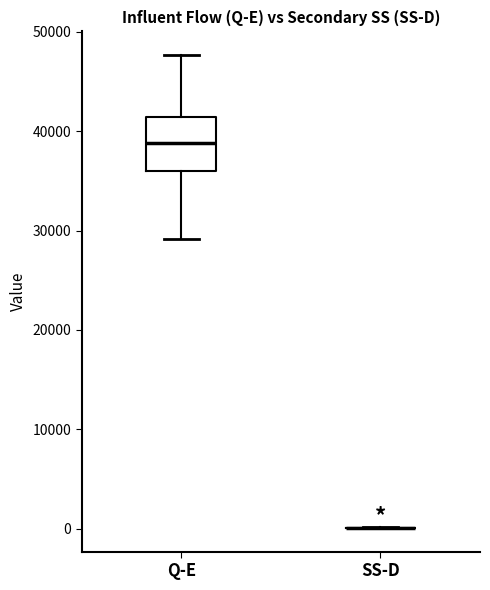

Reading left to right, read every box against the y-axis: the position of its median line, the range the box covers, and the ends of its whiskers. The values are not printed on the chart, so give them approximately, as read against the axis.

Q-E: median 39000, box 36000 to 41000, whiskers 29000 to 48000
SS-D: box collapsed to a line at 0, whiskers 0 to 0